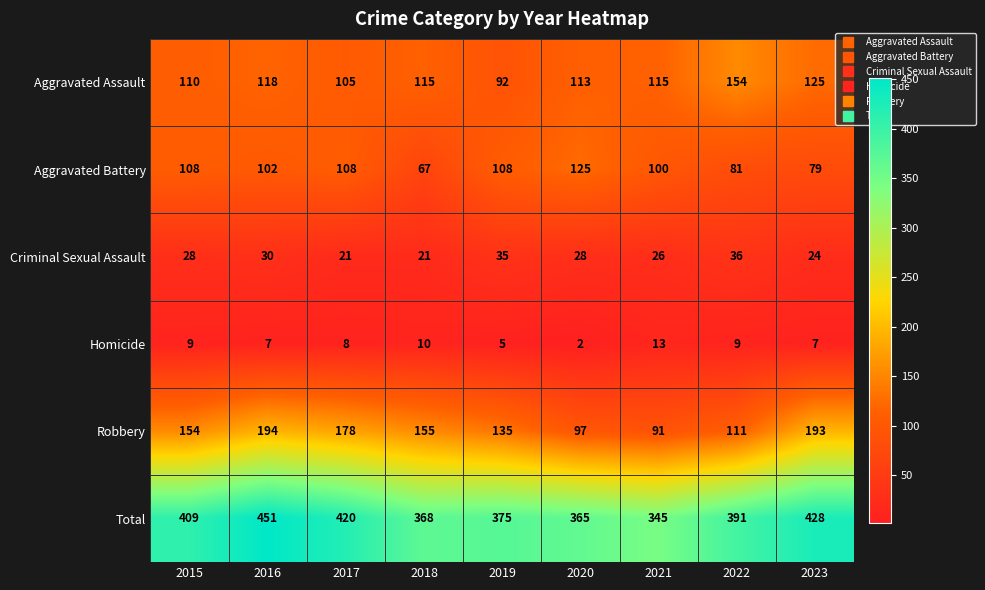

At which category does the chart reach its peak across all series?

2016